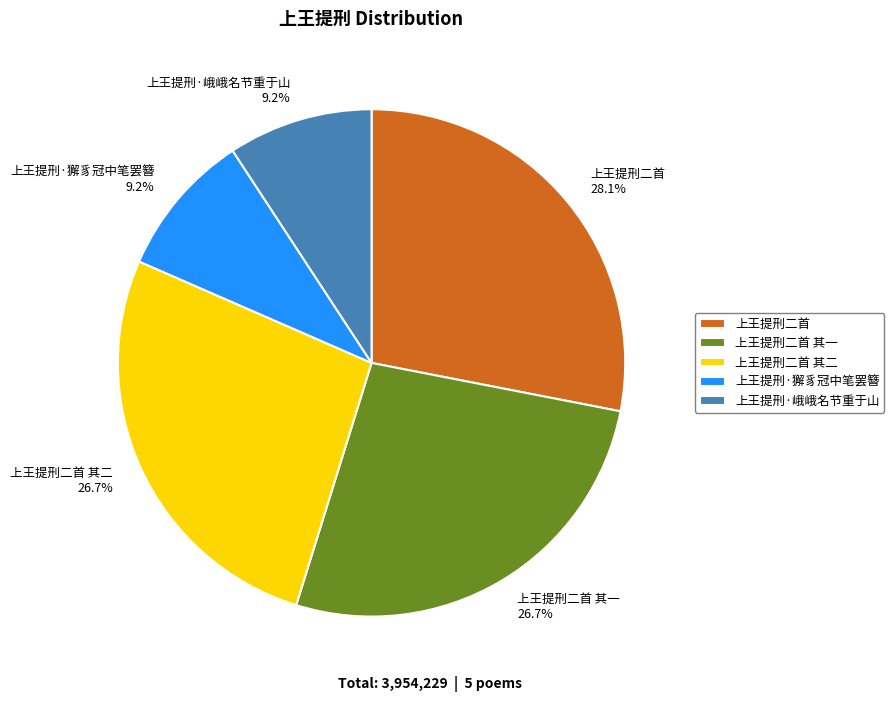

To the nearest percent, what is the average slice percentage?

20%